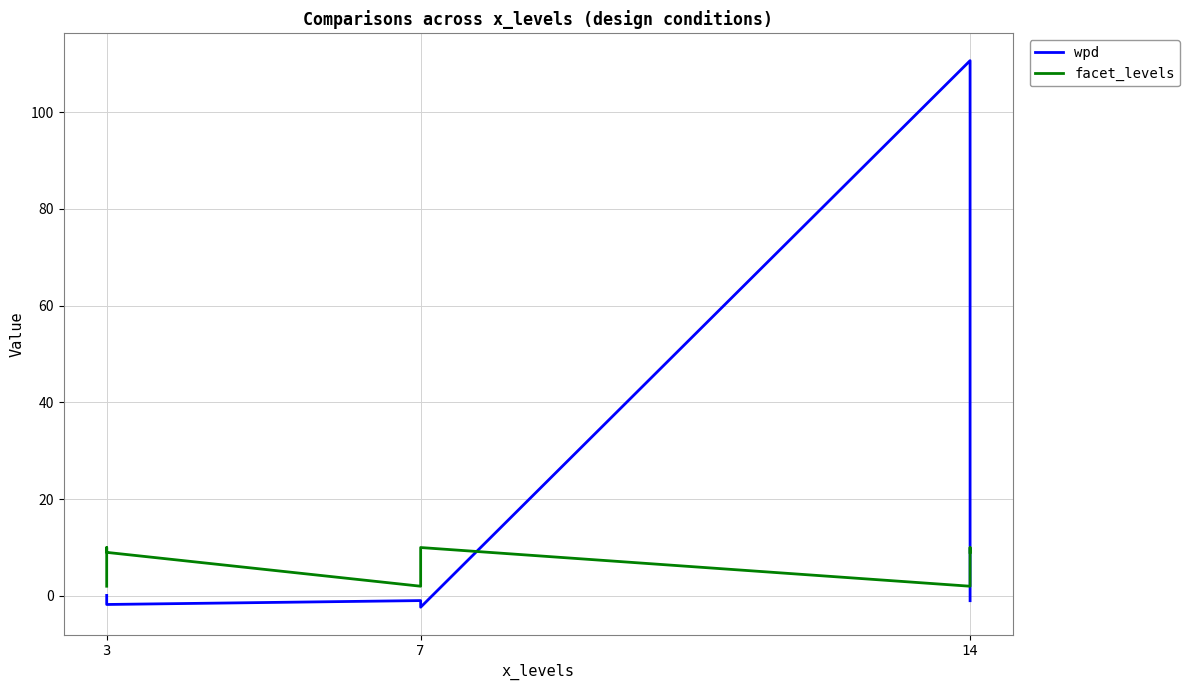

Between 8 and 7, which is larger?

7